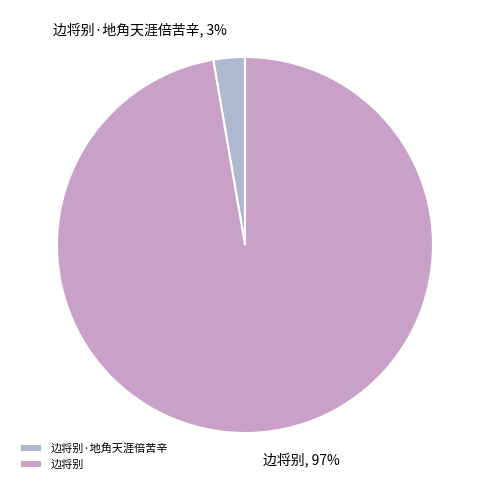

Which has a higher value, 边将别 or 边将别·地角天涯倍苦辛?

边将别